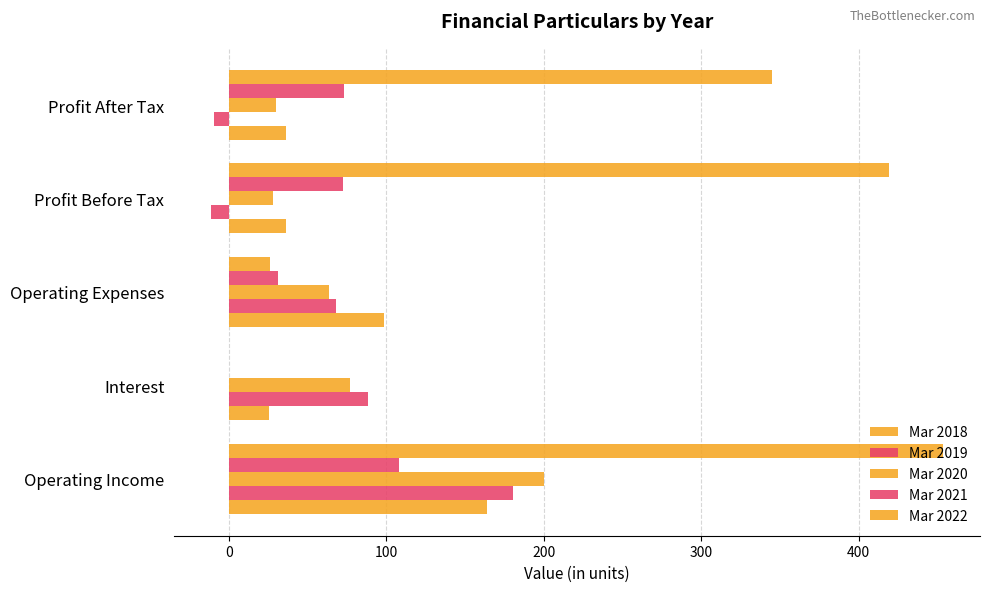

Count the number of categories in the chart.

5